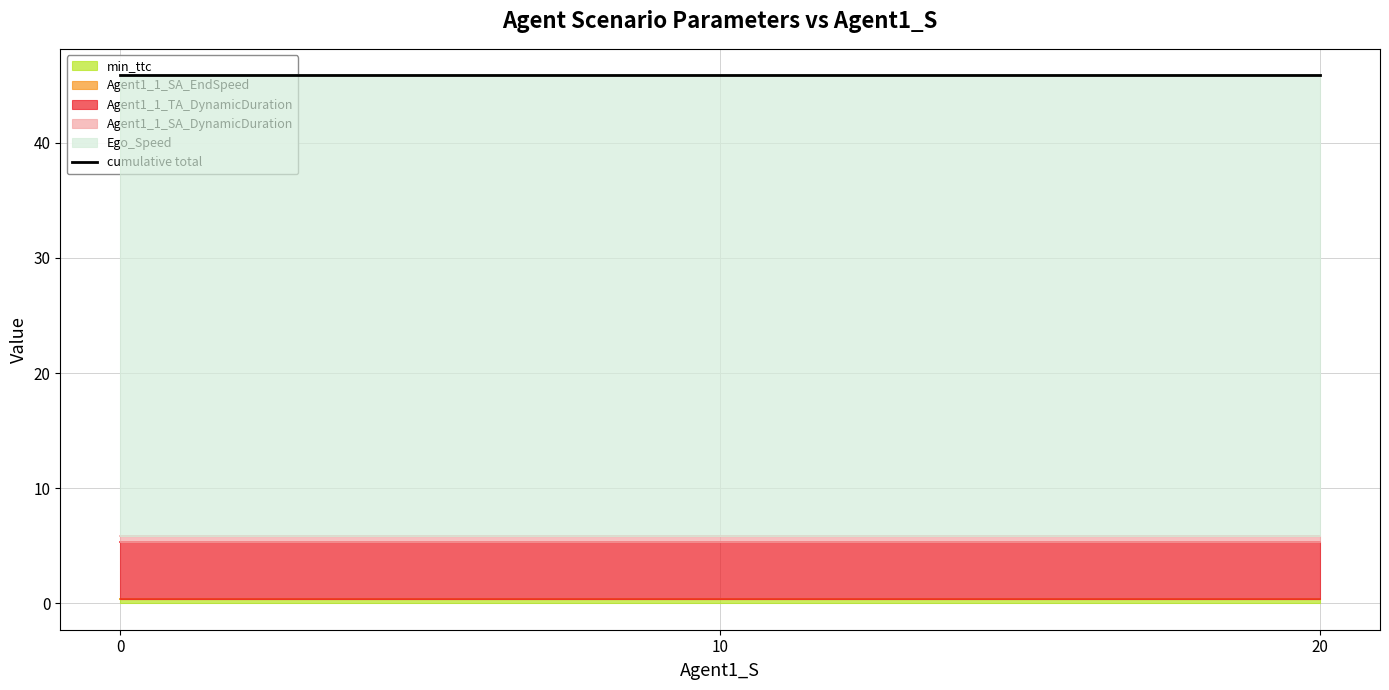

The value of Ego_Speed at 10.0 is 67.3. True or false?

False